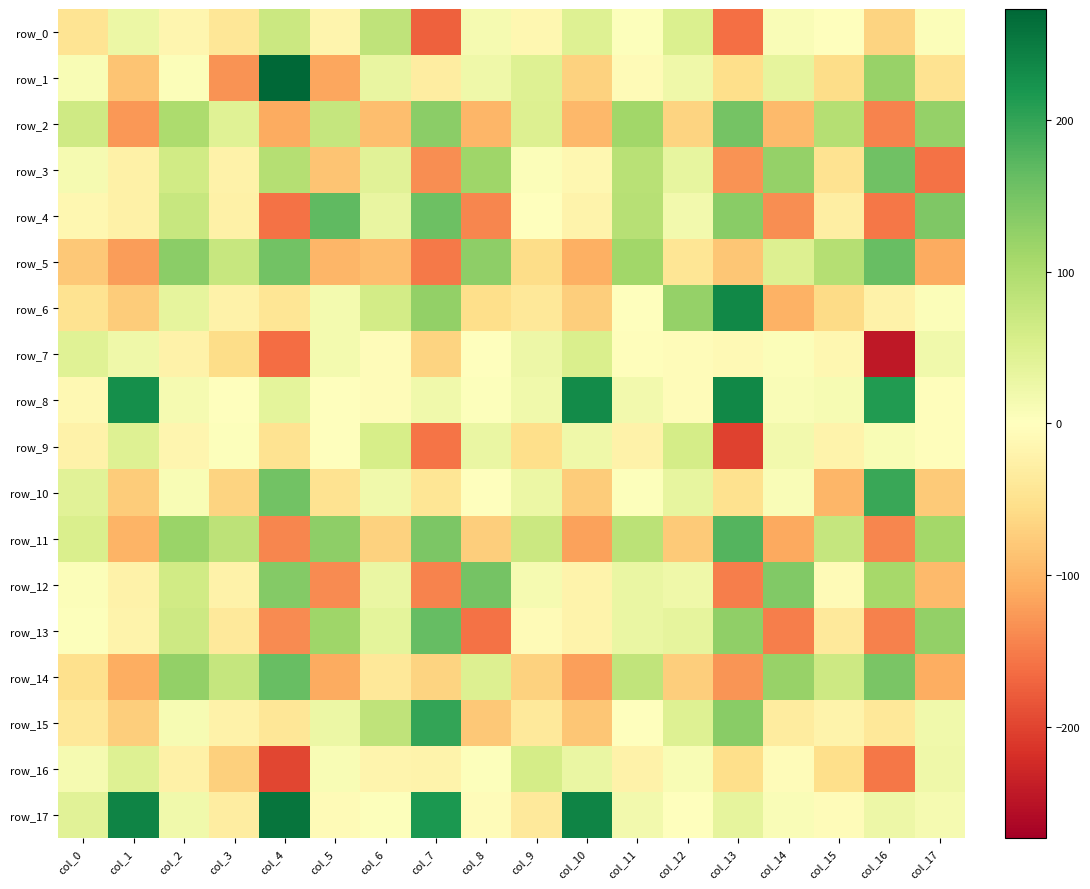

Between col_7 and col_8, which series saw the biggest shift?

row_13